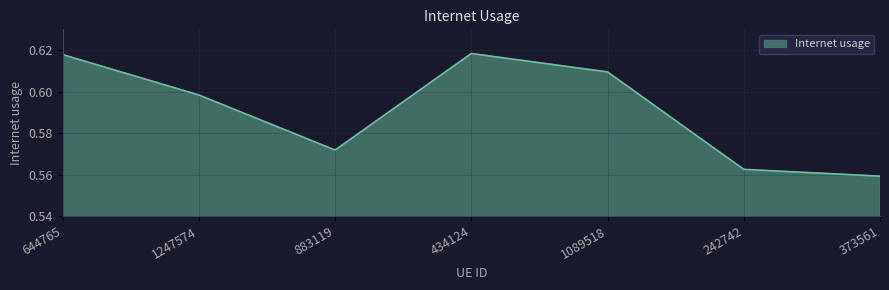

At which category does the data reach its first local valley?

883119